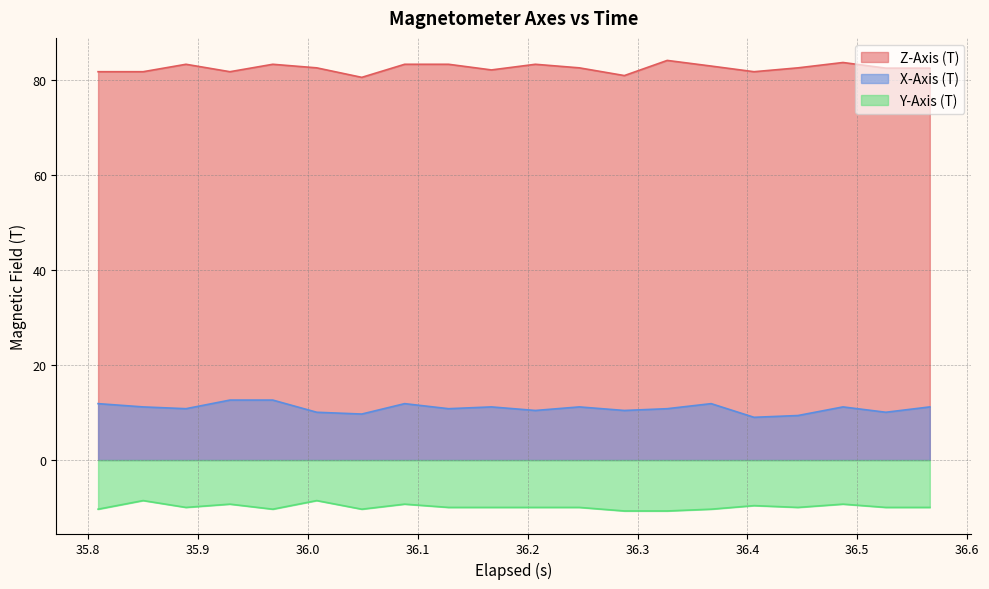

Which series has the largest total across all categories?

Z-Axis (T)